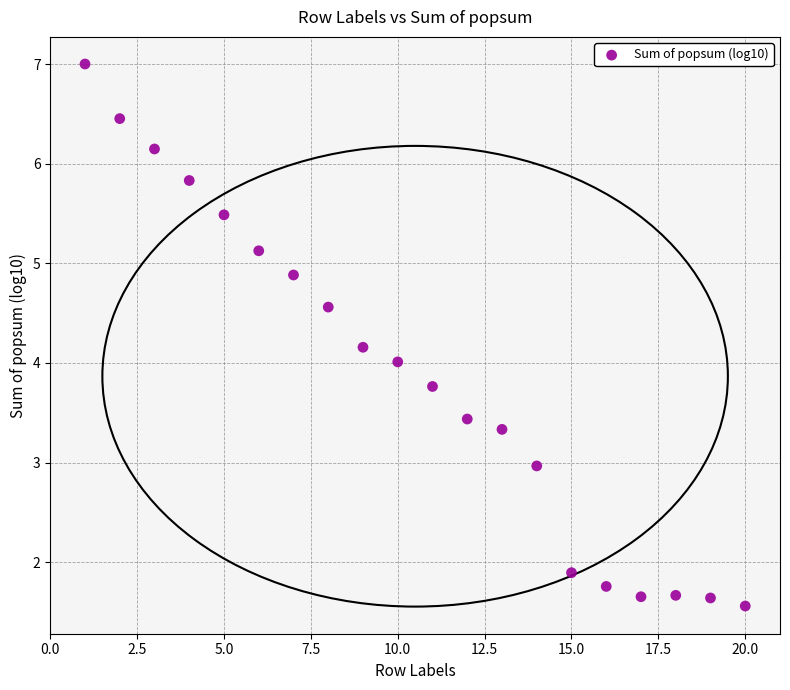

What is the range of Y values (max minus min)?

5.4